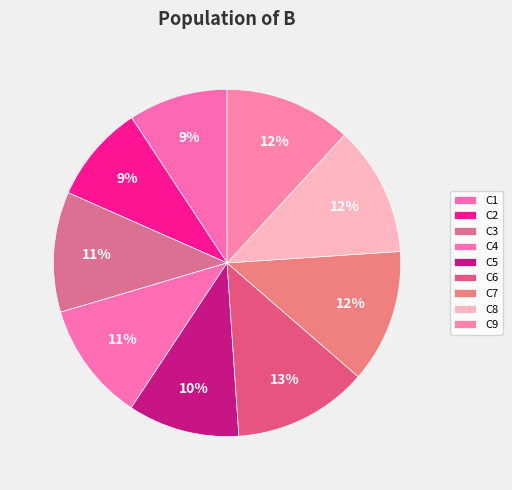

How many segments does this pie chart have?

9